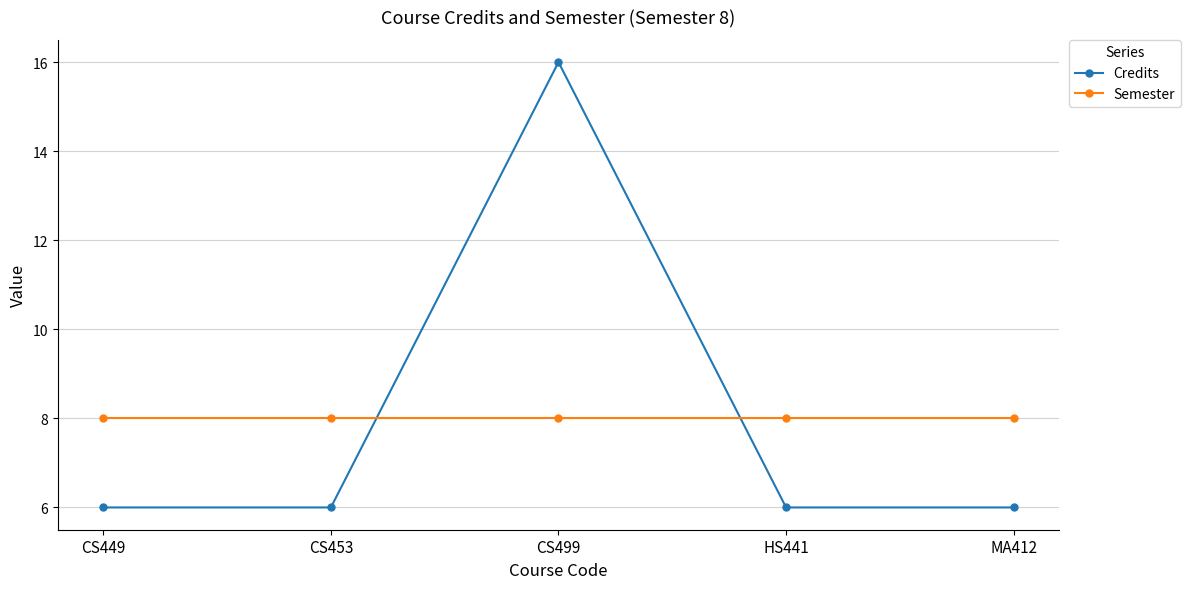

Reading left to right, extract all data points from this chart.

Credits: CS449=6	CS453=6	CS499=16	HS441=6	MA412=6
Semester: CS449=8	CS453=8	CS499=8	HS441=8	MA412=8